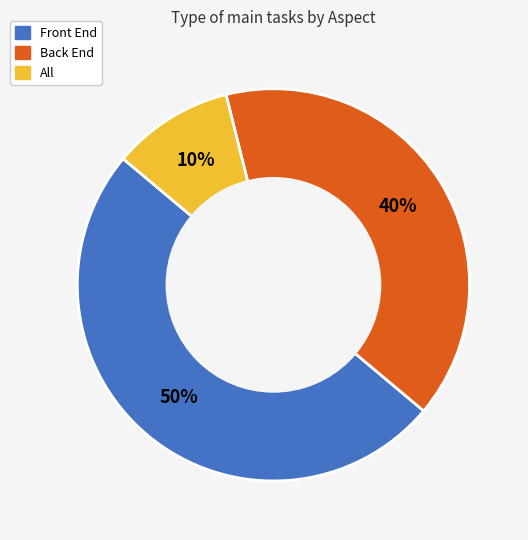

Rank the categories by value from highest to lowest.

Front End, Back End, All